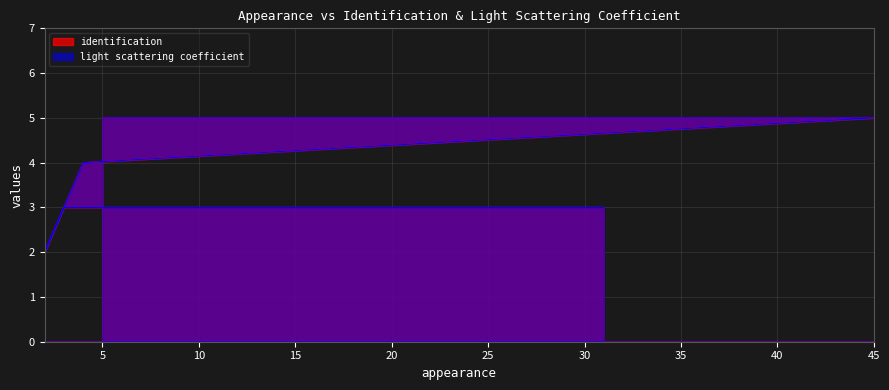

The value of identification at 3 is 1. True or false?

False